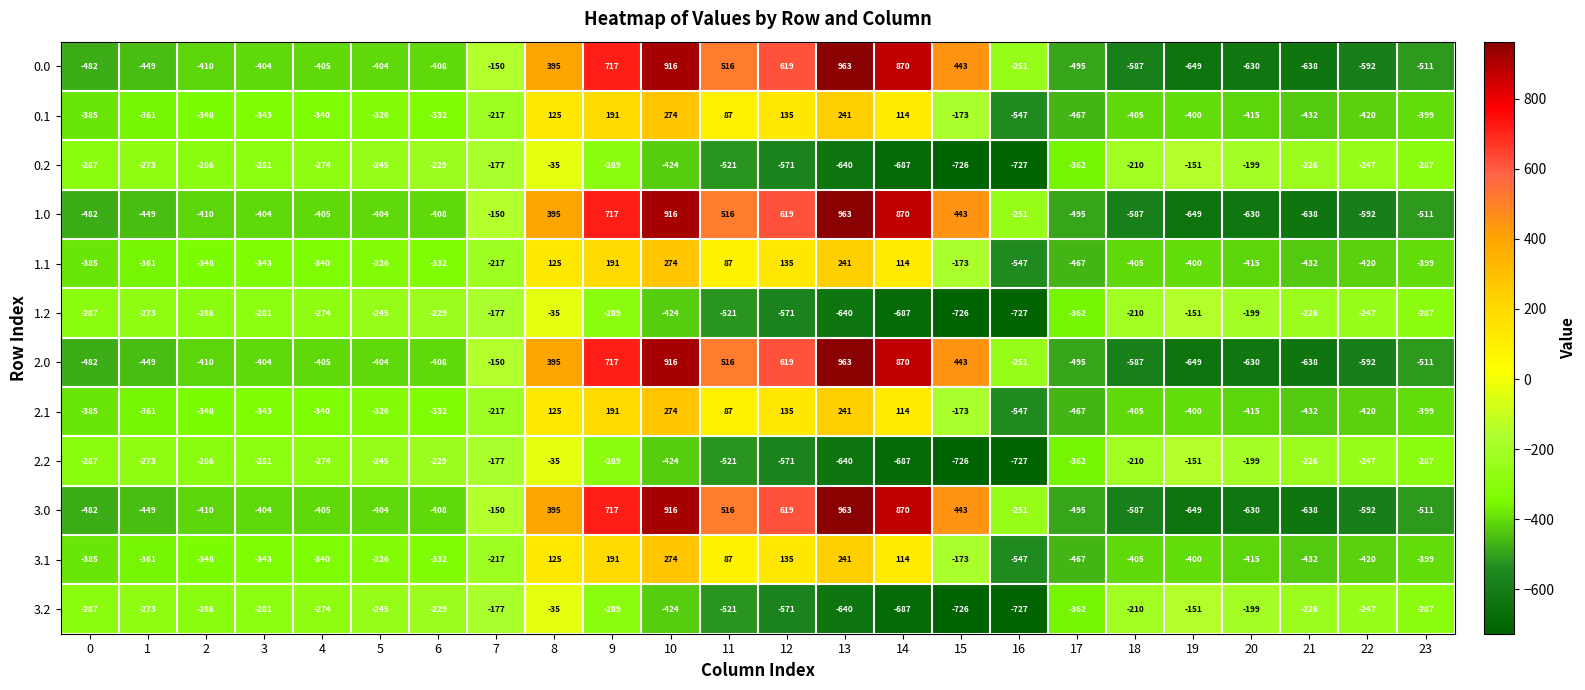

Is it true that 2.0 equals -251 at 16?

True